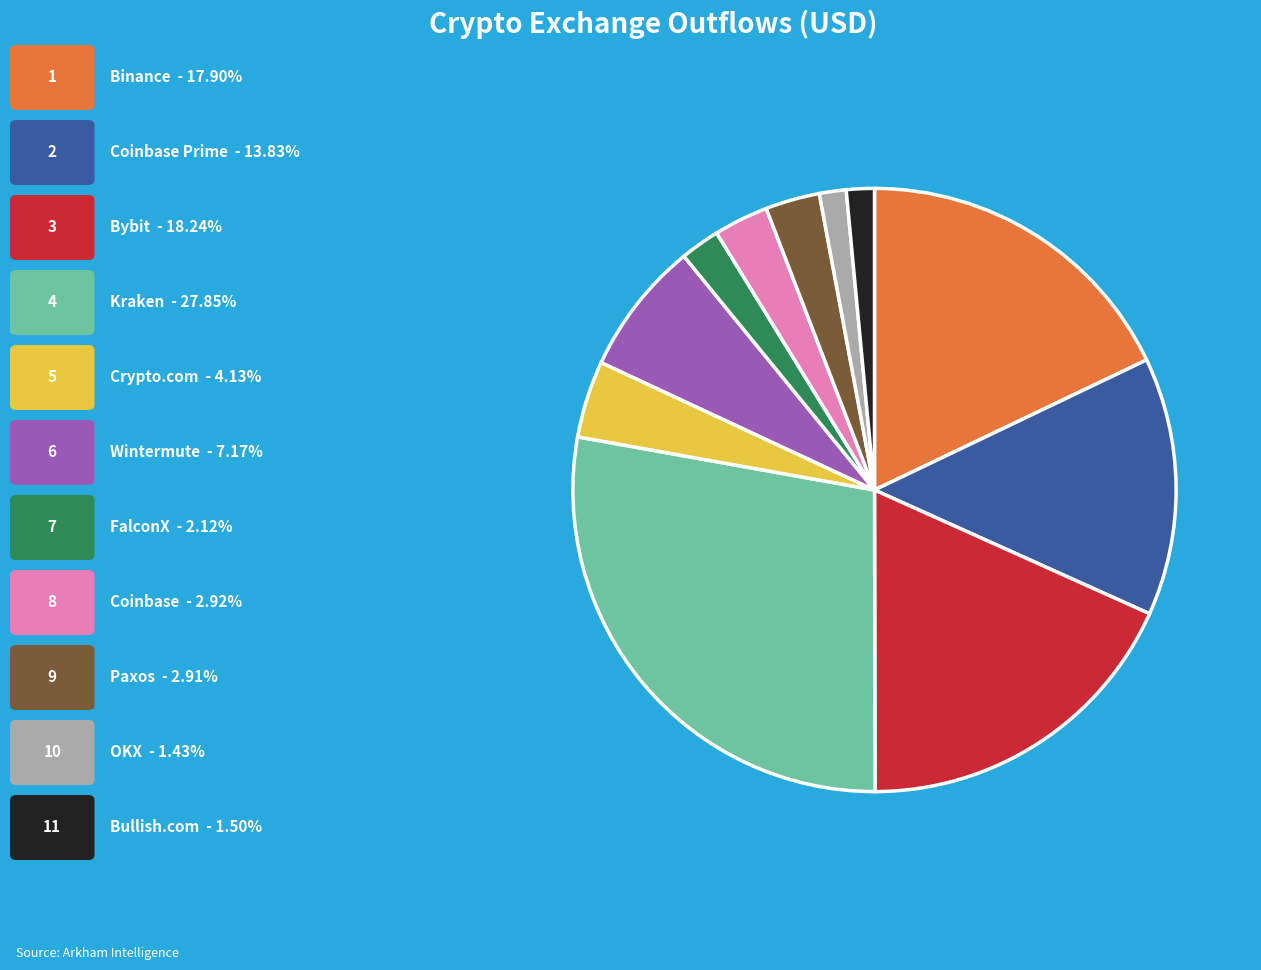

How many slices are in this pie chart?

11